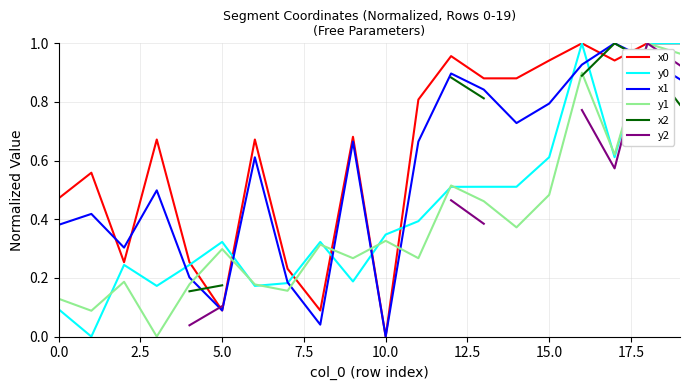

What is the difference between the maximum and minimum values in the x0 series?

1.0